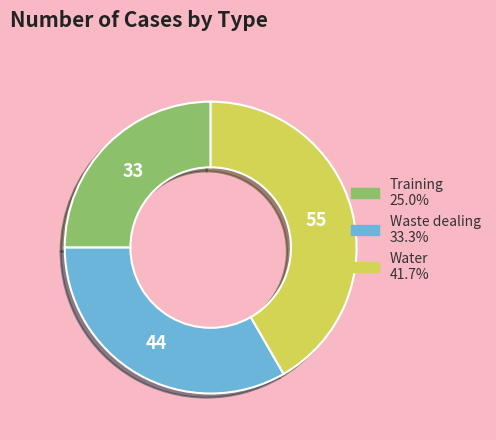

Is there any slice that represents more than half of the pie?

No